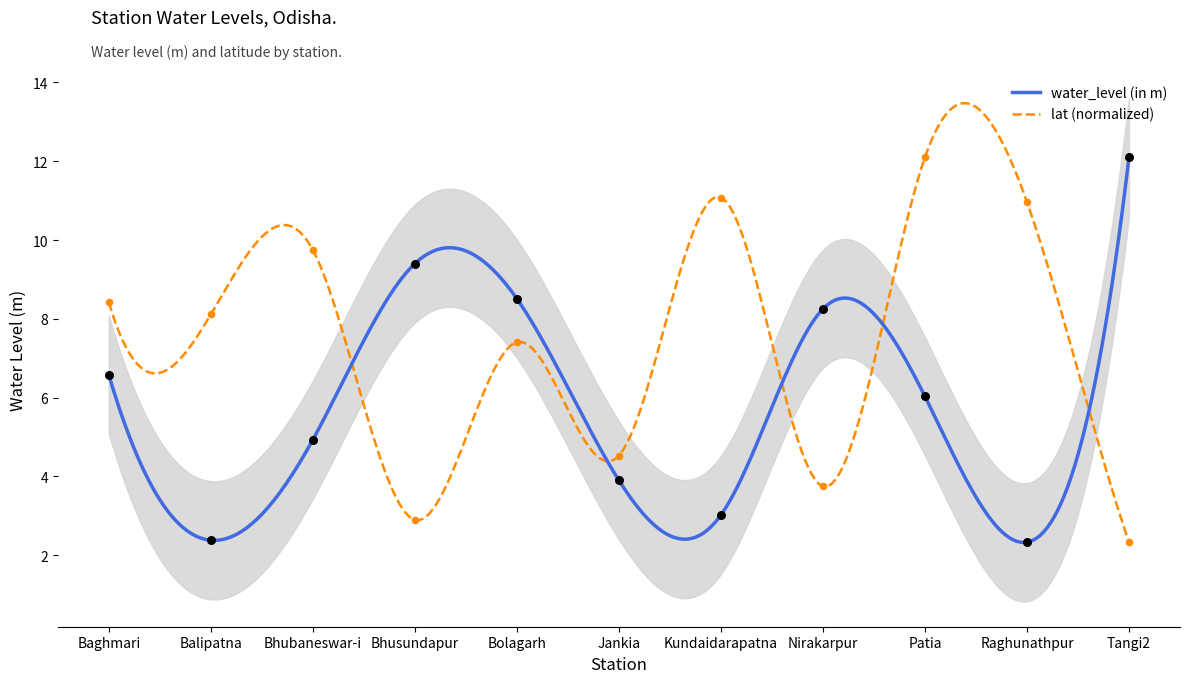

At how many categories does at least one series exceed 2?

11